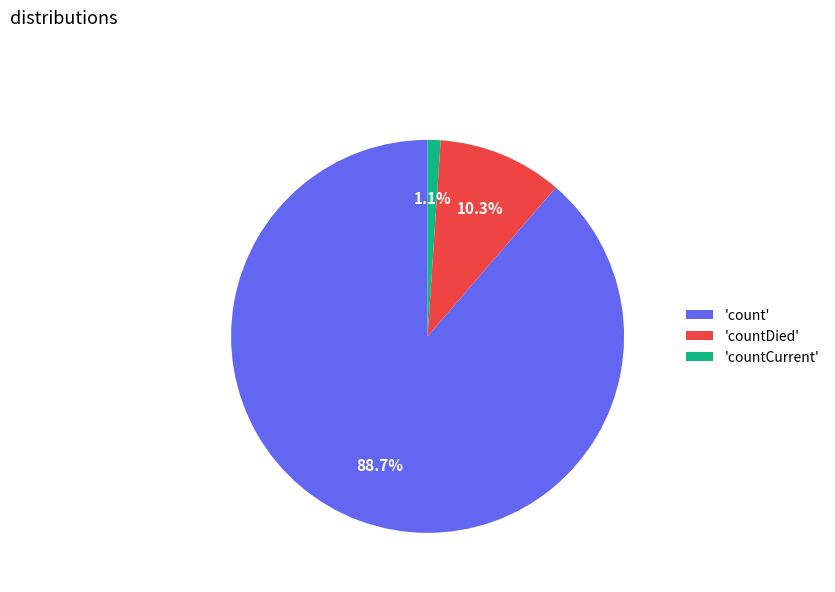

Do 'countCurrent' and 'countDied' together represent more than half of the pie?

No